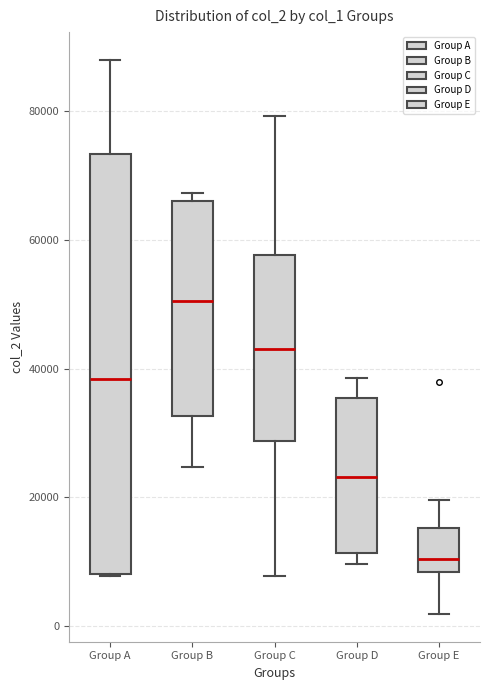

Reading left to right, transcribe this box plot: for each box, give where its median line is, the range the box spans, and where its two whiskers end, as read against the y-axis. The values are not printed on the chart, so give them approximately, as read against the axis.

Group A: median 38000, box 8000 to 74000, whiskers 8000 to 88000
Group B: median 50000, box 32000 to 66000, whiskers 24000 to 68000
Group C: median 44000, box 28000 to 58000, whiskers 8000 to 80000
Group D: median 24000, box 12000 to 36000, whiskers 10000 to 38000
Group E: median 10000, box 8000 to 16000, whiskers 2000 to 20000